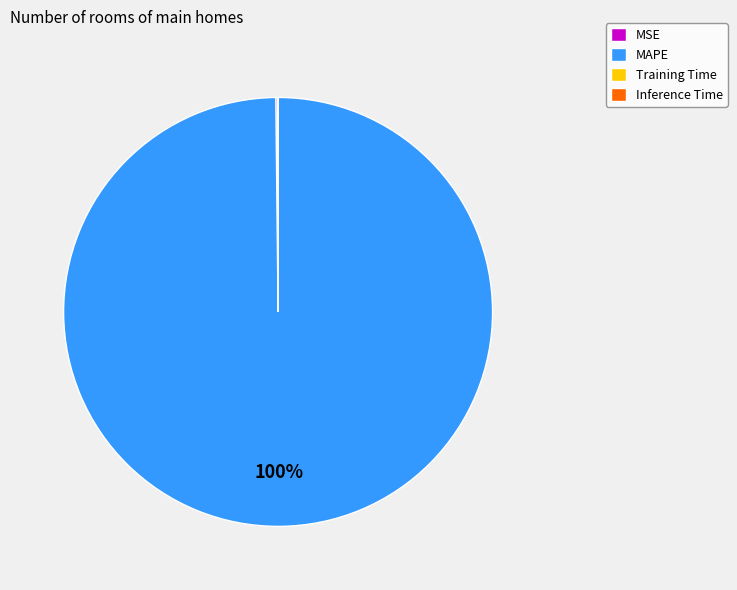

To the nearest percent, what is the average slice percentage?

25%